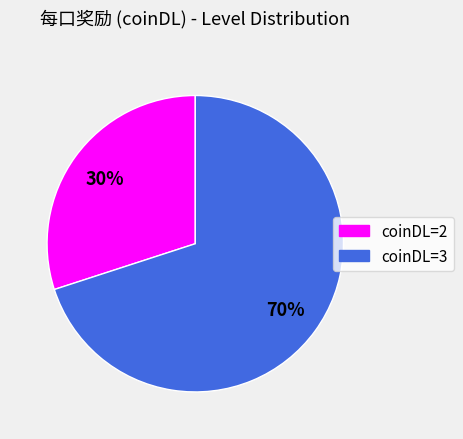

Does coinDL=2 represent more than half of the total?

No